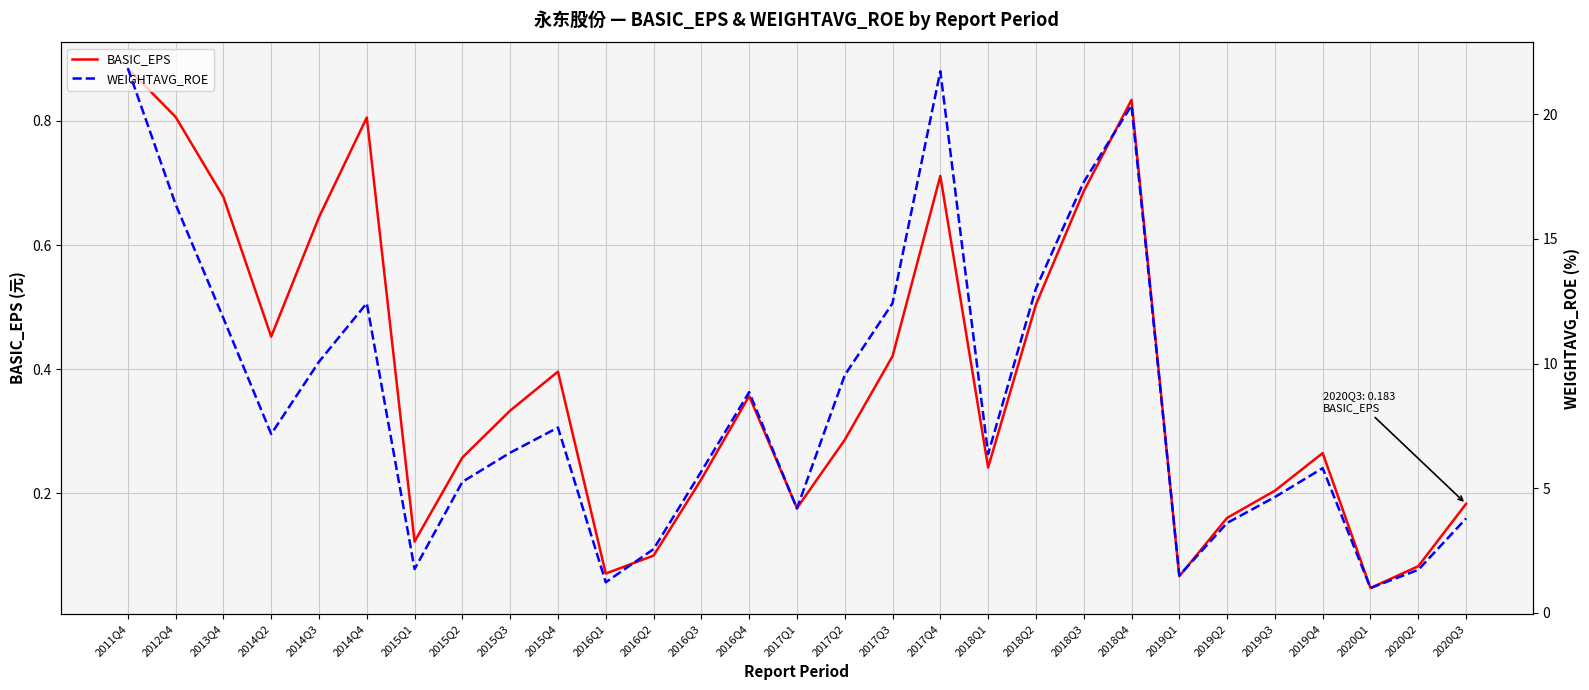

List the series in order of their peak value, highest first.

WEIGHTAVG_ROE, BASIC_EPS